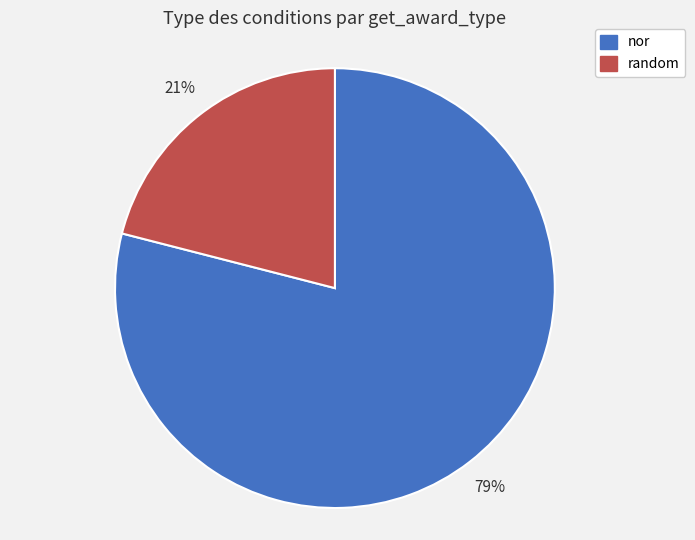

To the nearest percent, what is the average slice percentage?

50%